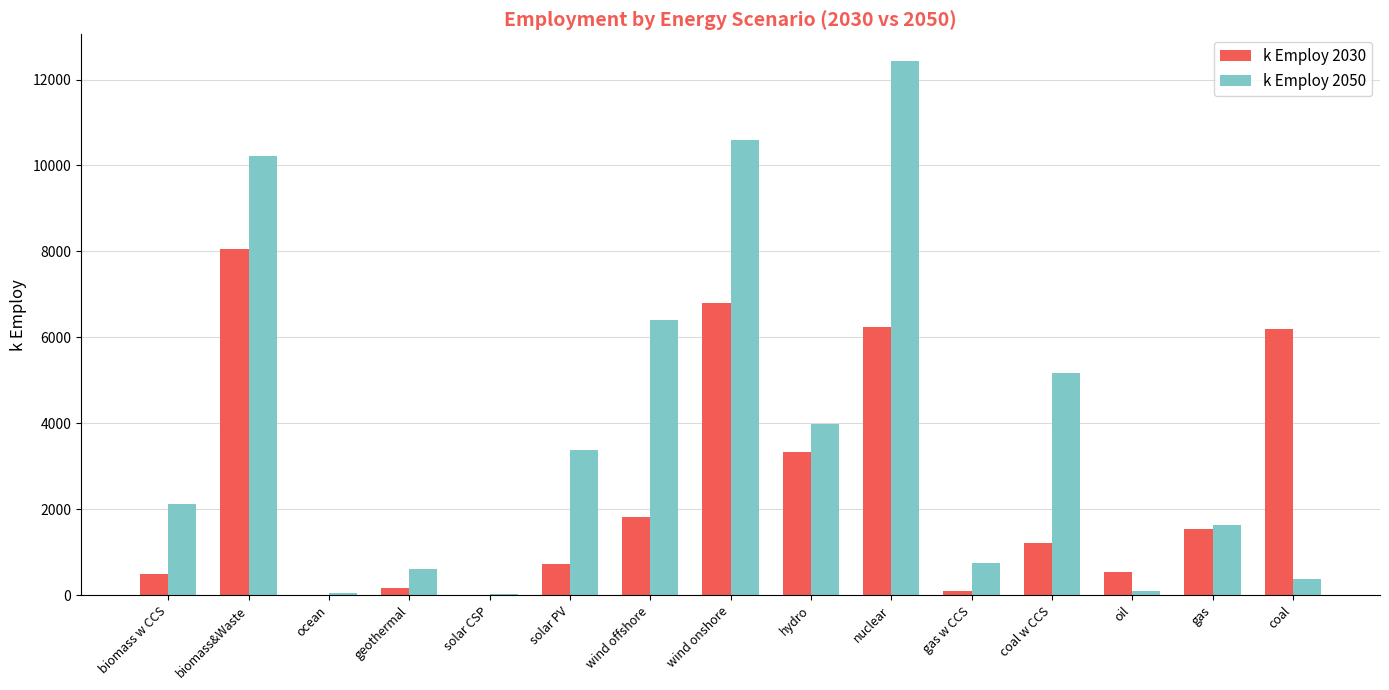

Which series has the largest total across all categories?

k Employ 2050